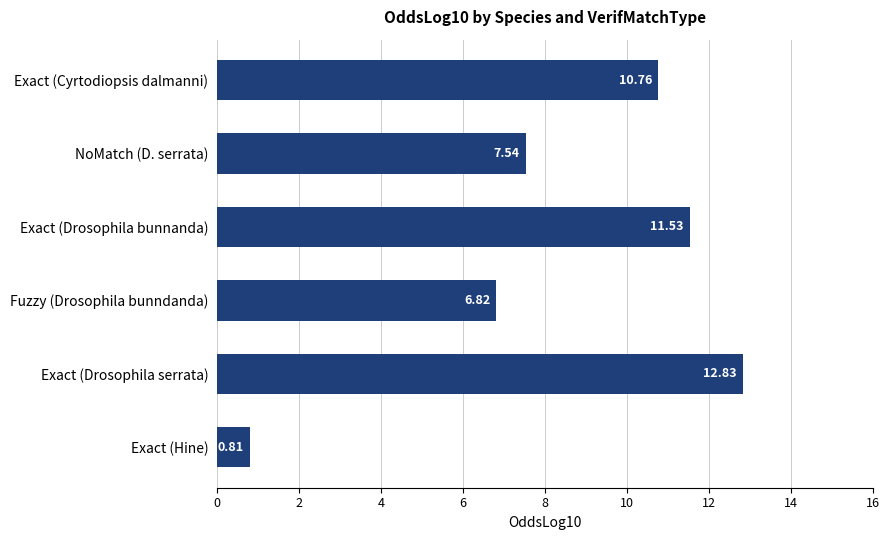

What is the label of the 1st bar from the bottom?

Exact (Hine)